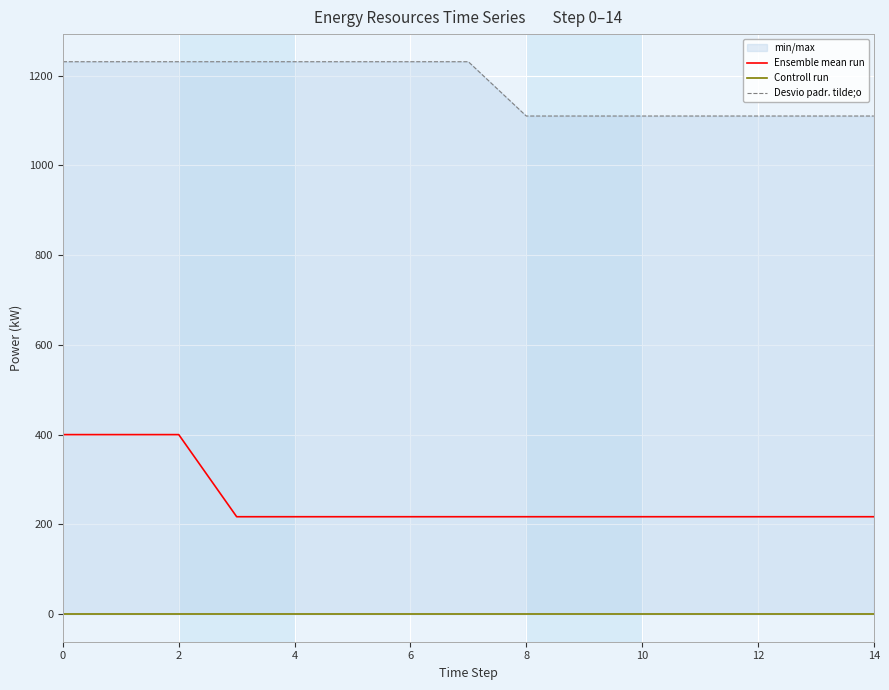

What is the label of the 11th point from the left?

10